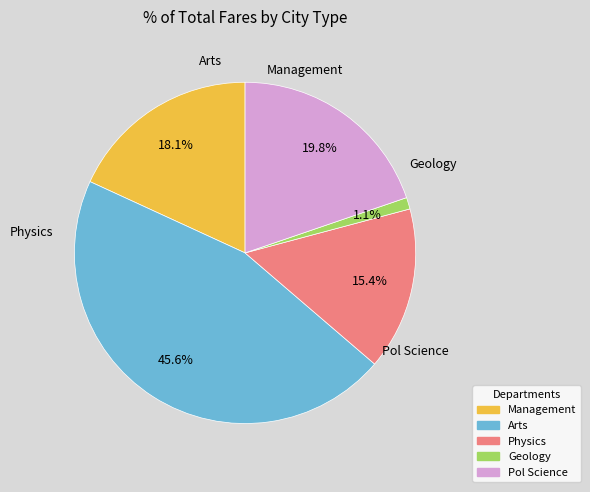

The Arts slice represents 34% of the pie. True or false?

False